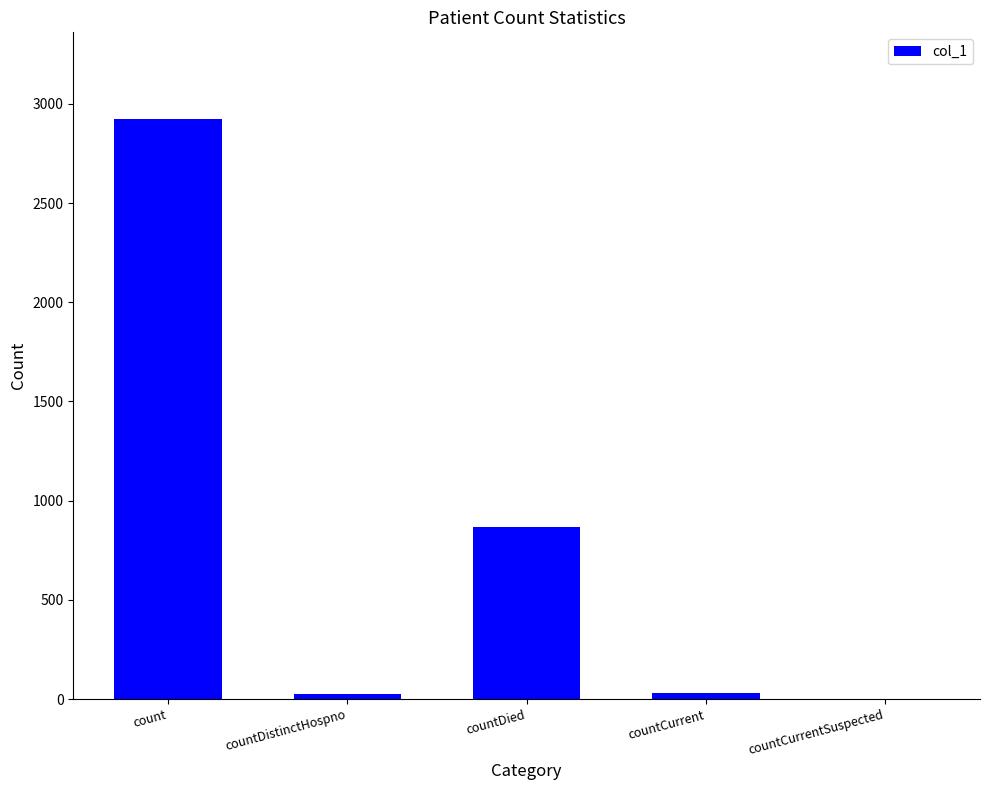

What is the ratio of the value at countDied to the value at countCurrent?

26.2